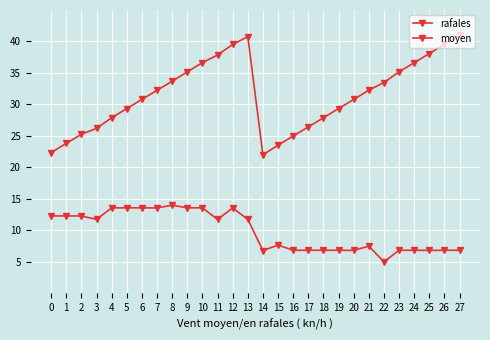

Does the chart have visible grid lines?

Yes